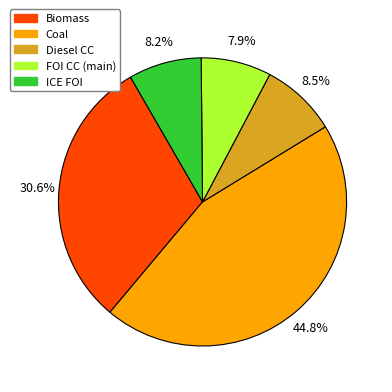

Is there a majority slice in this chart?

No